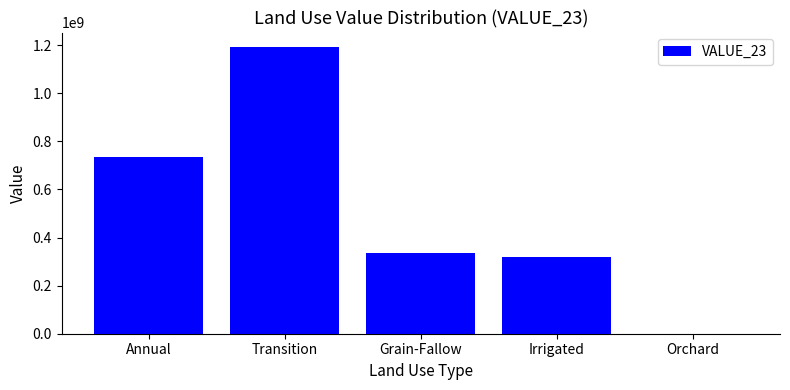

Is it true that the value at Grain-Fallow is 526289340?

False